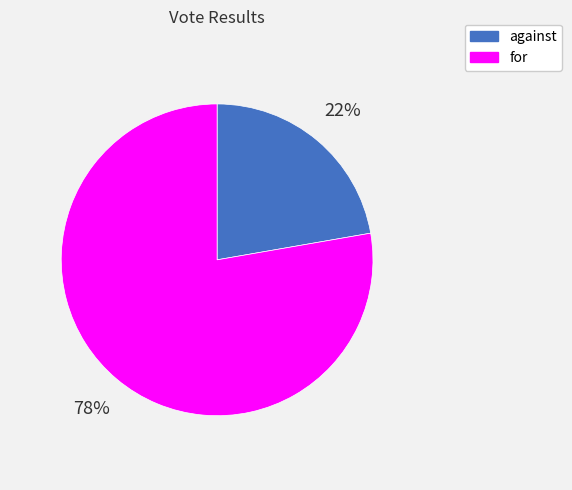

To the nearest percent, what is the combined percentage of for and against?

100%